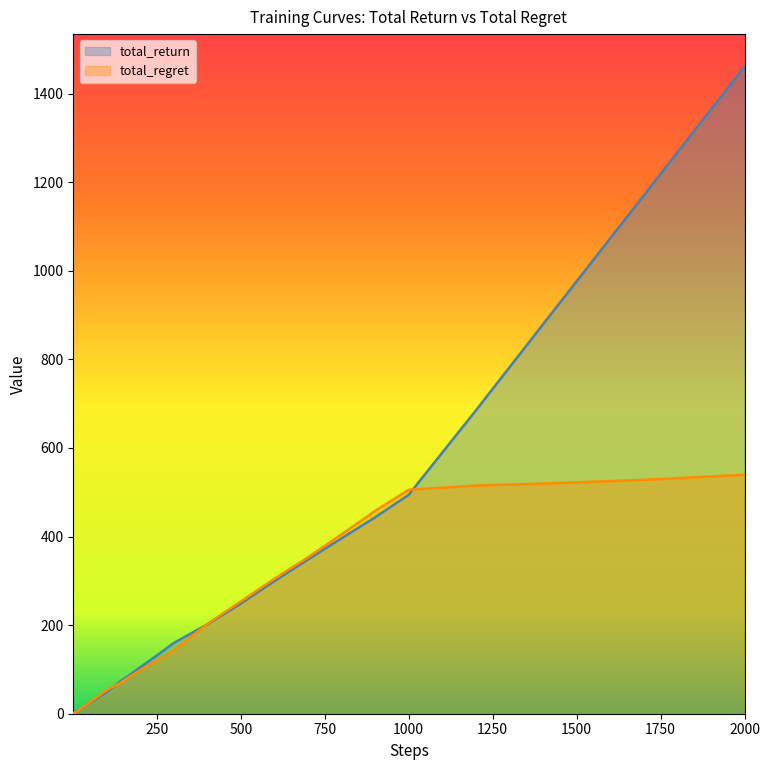

What is the maximum value shown in the chart?

1461.3